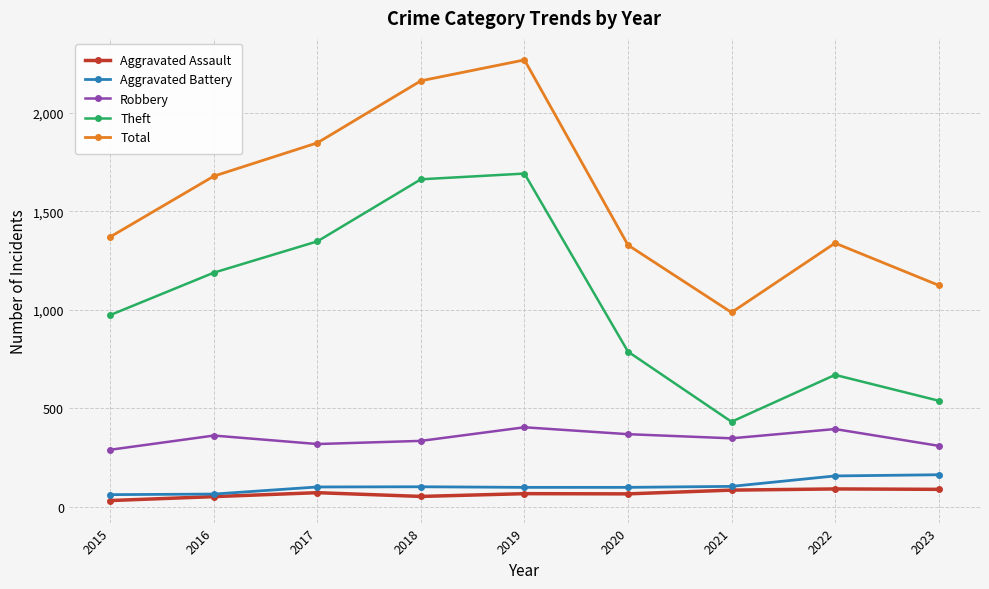

What are all the series names shown in the legend?

Aggravated Assault, Aggravated Battery, Robbery, Theft, Total